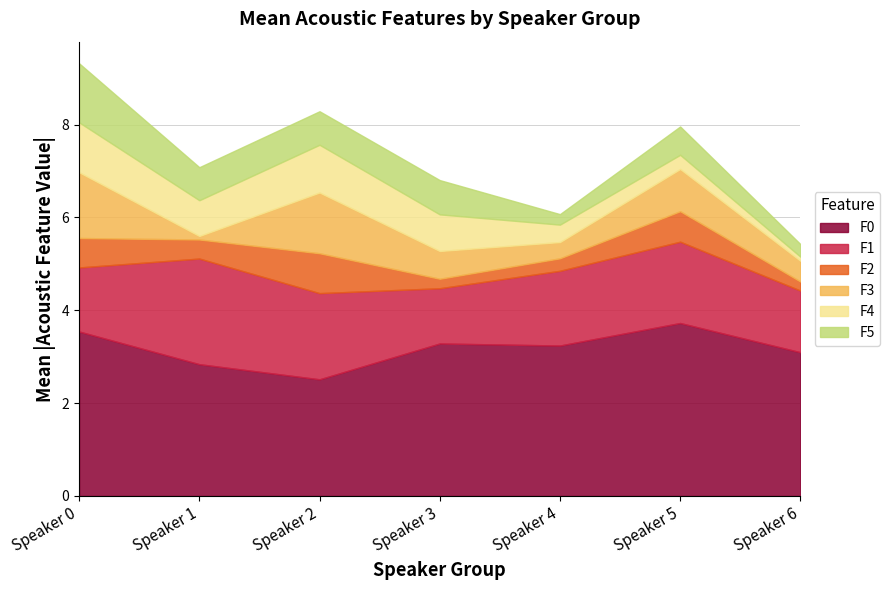

True or false: F1 and F5 cross at least once.

True